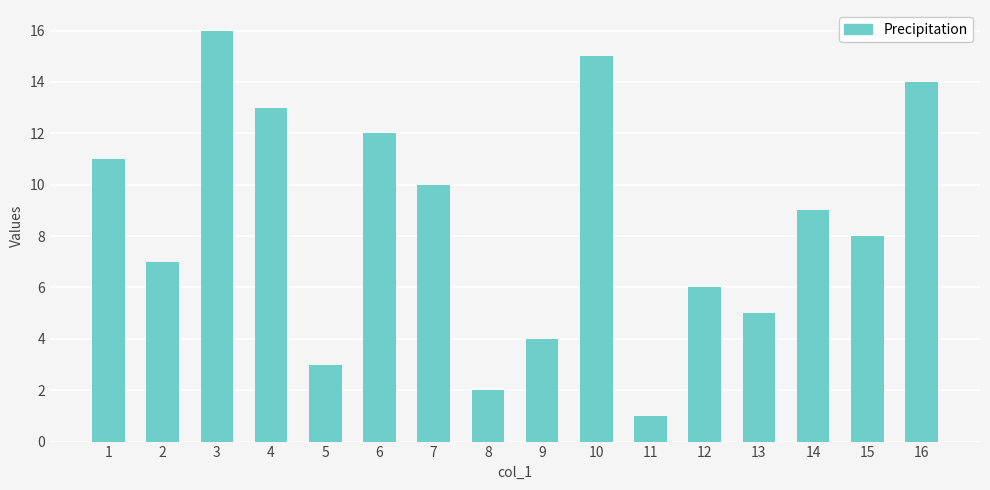

Which category has the lowest value across all series?

11